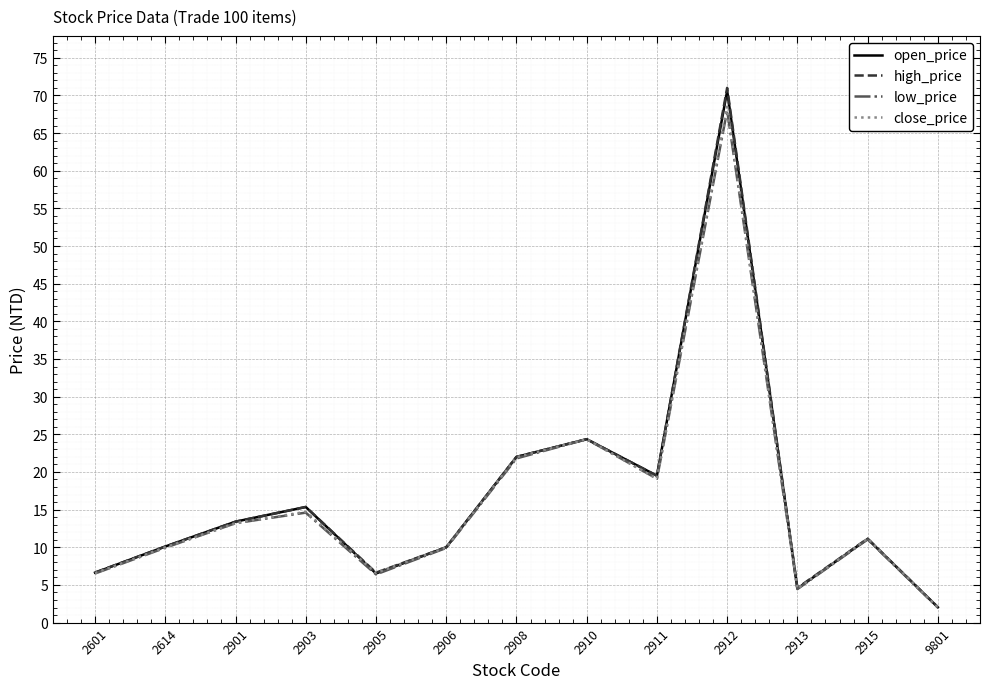

At which category is the sum across all series the highest?

2912